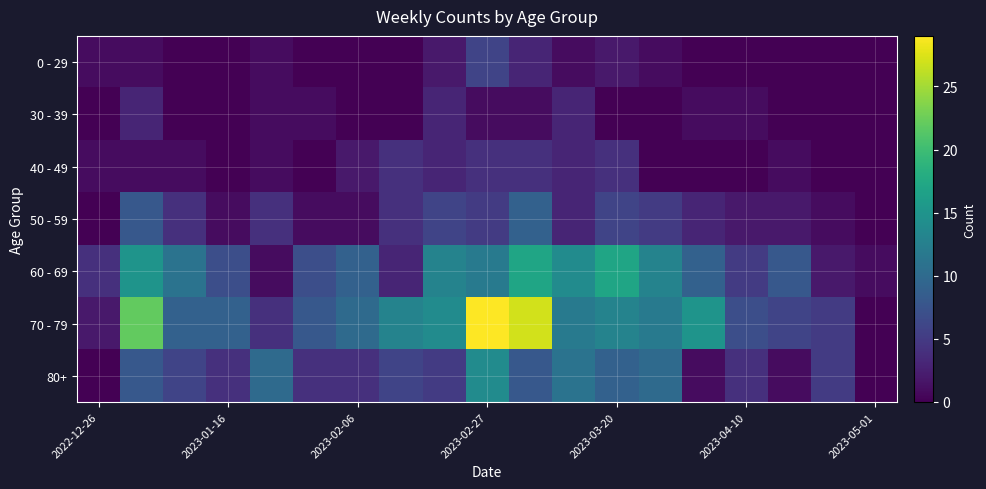

What is the maximum value shown in the chart?

29